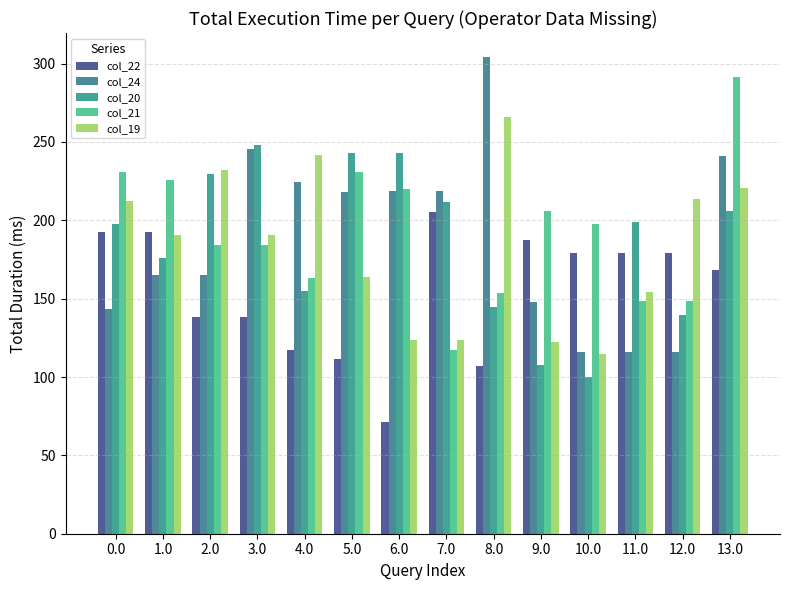

Reading left to right, list all the values displayed in this chart.

col_22: 0.0=192.3	1.0=192.3	2.0=138.3	3.0=138.3	4.0=117.3	5.0=111.3	6.0=71.3	7.0=205.3	8.0=107.3	9.0=187.3	10.0=179.3	11.0=179.3	12.0=179.3	13.0=168.3
col_24: 0.0=143.3	1.0=165.3	2.0=165.3	3.0=245.3	4.0=224.3	5.0=218.3	6.0=218.9	7.0=218.9	8.0=304.3	9.0=147.9	10.0=116.2	11.0=116.2	12.0=116.2	13.0=241.3
col_20: 0.0=197.9	1.0=175.9	2.0=229.9	3.0=248.0	4.0=154.9	5.0=242.9	6.0=242.9	7.0=211.7	8.0=144.9	9.0=107.9	10.0=99.9	11.0=199.0	12.0=139.9	13.0=205.9
col_21: 0.0=230.9	1.0=225.8	2.0=184.4	3.0=184.4	4.0=163.4	5.0=230.6	6.0=220.2	7.0=117.4	8.0=153.4	9.0=206.2	10.0=197.8	11.0=148.4	12.0=148.4	13.0=291.4
col_19: 0.0=212.5	1.0=190.5	2.0=232.0	3.0=190.5	4.0=241.7	5.0=163.5	6.0=123.5	7.0=123.5	8.0=266.2	9.0=122.5	10.0=114.5	11.0=154.5	12.0=213.6	13.0=220.5